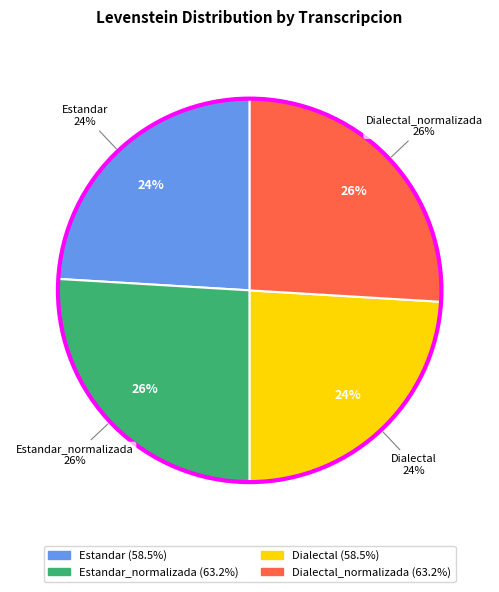

To the nearest percent, what is the difference between the largest and smallest slice percentages?

2%